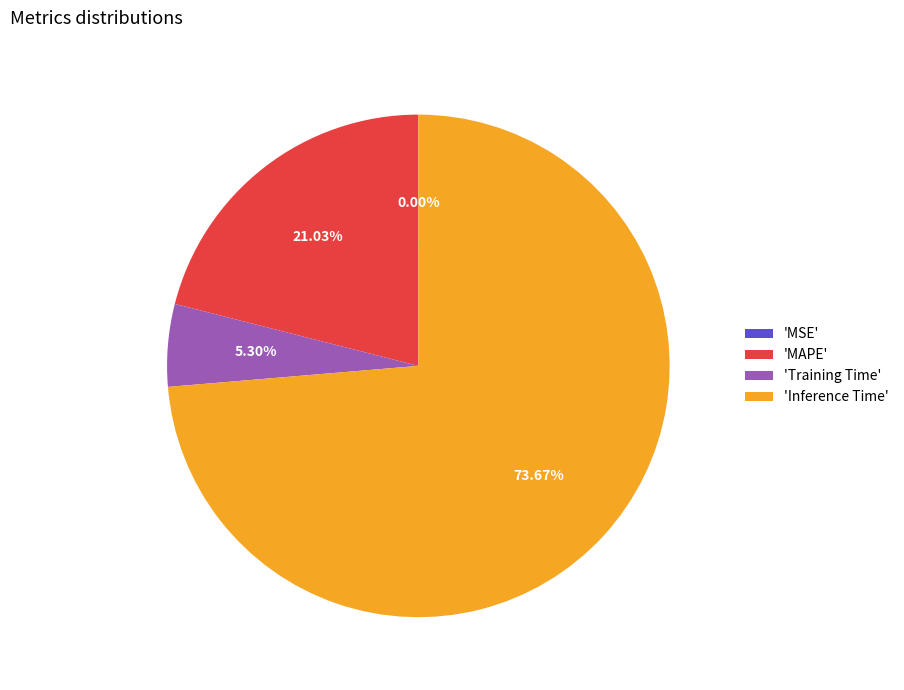

Is the sum of 'Inference Time' and 'Training Time' greater than half?

Yes